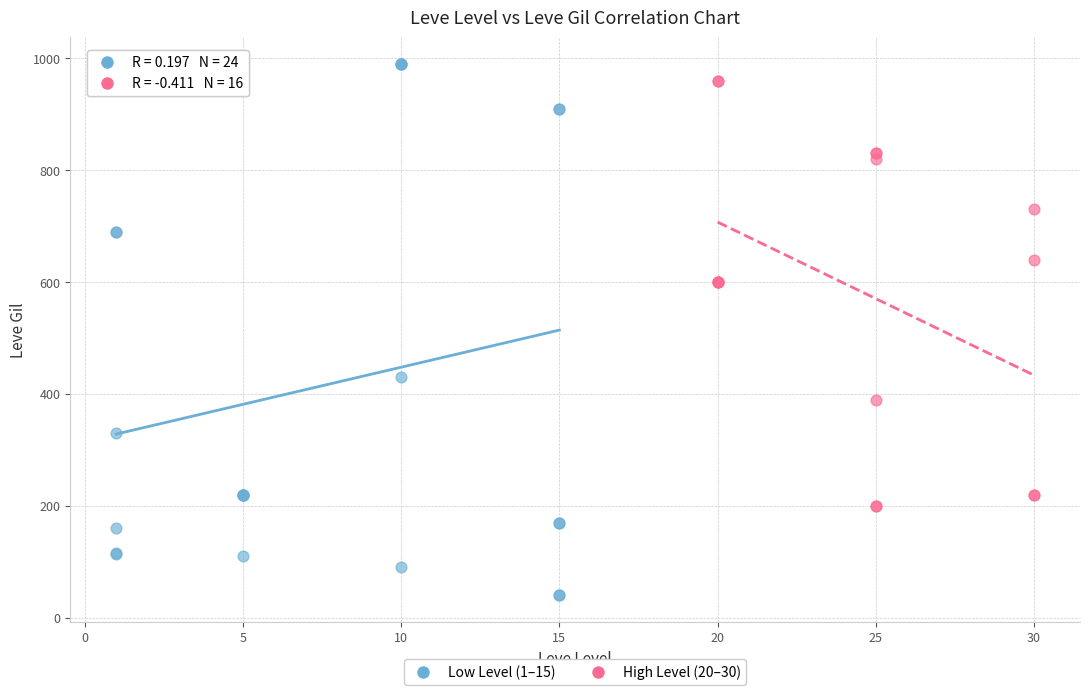

Which series reaches the minimum Y coordinate?

Low Level (1–15)